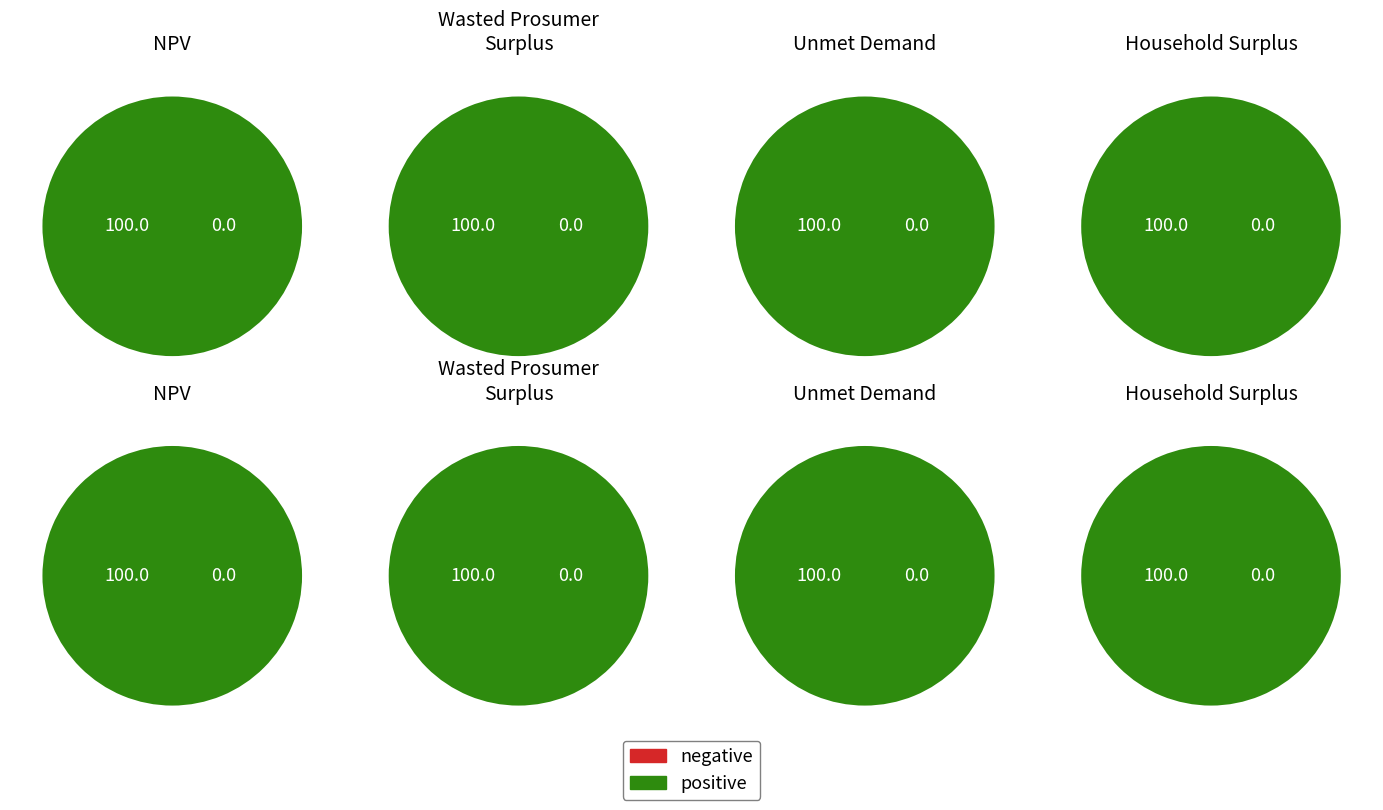

How many segments does this pie chart have?

4